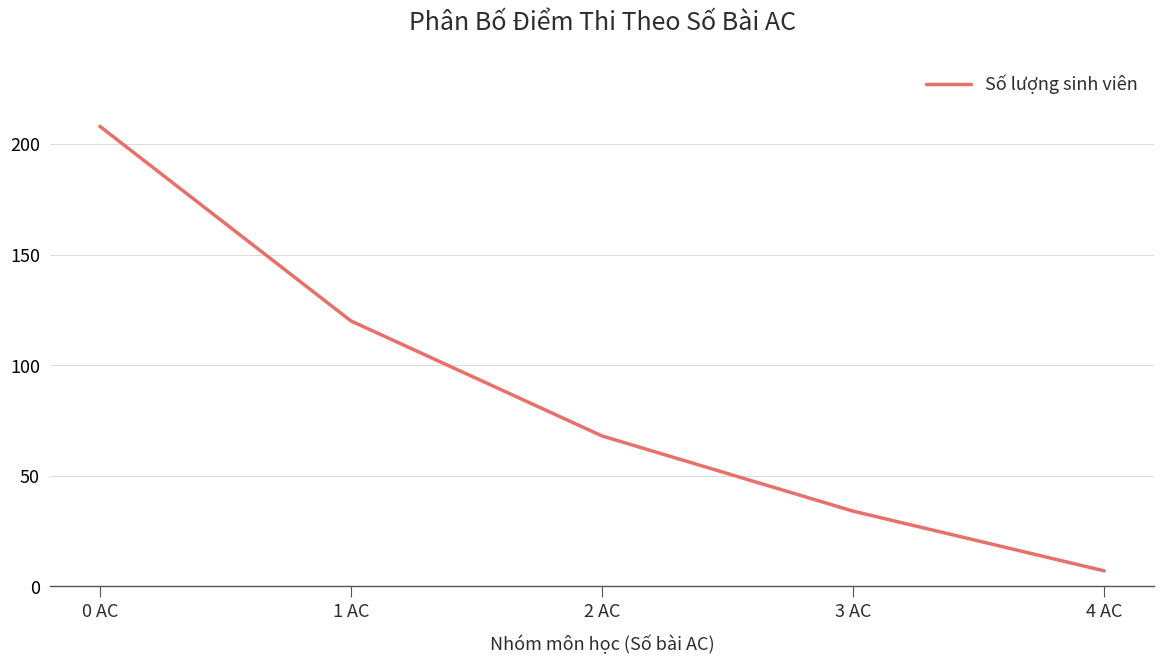

The chart shows a value of 120 at 1 AC. True or false?

True